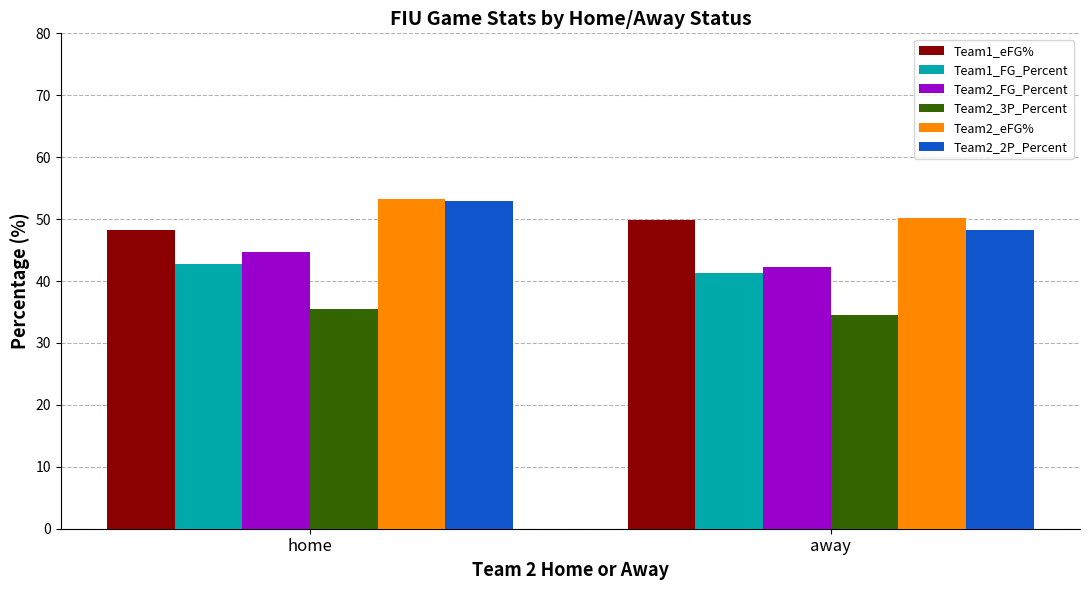

What is the minimum value for Team1_FG_Percent?

41.2